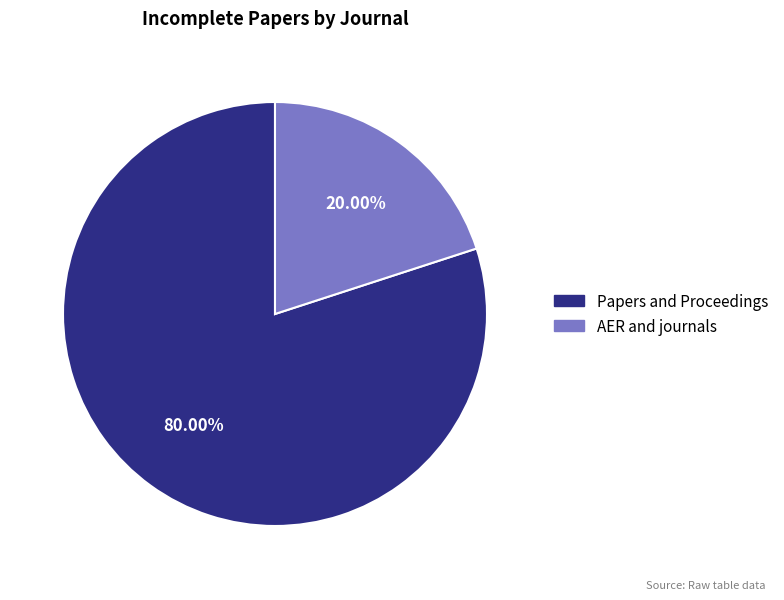

To the nearest percent, what portion does Papers and Proceedings represent?

80%